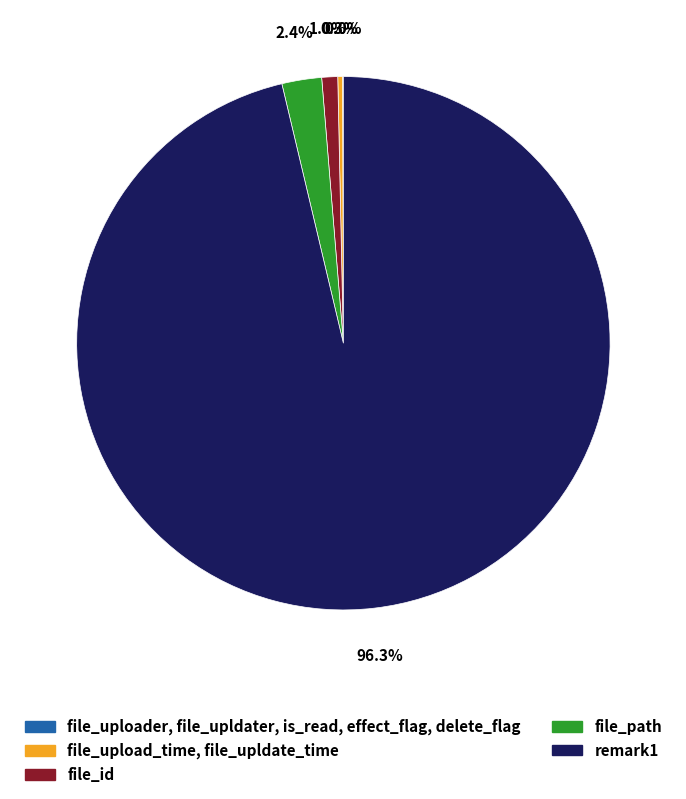

Is there a majority slice in this chart?

Yes